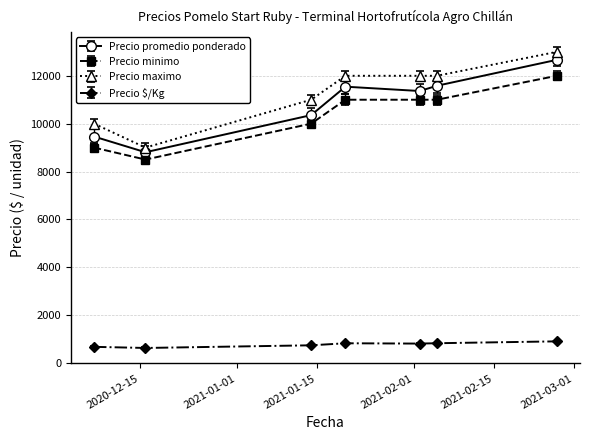

What is the value of the Precio promedio ponderado point at the 7th from the left?

12667